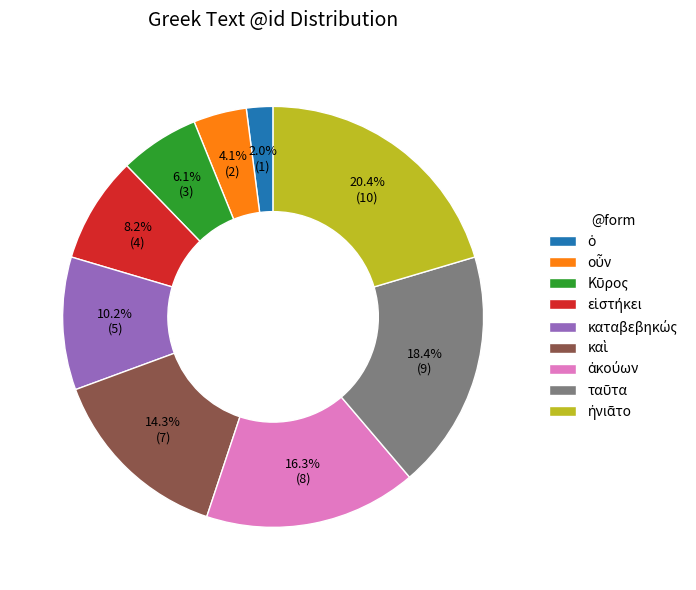

Is there any slice that represents more than half of the pie?

No